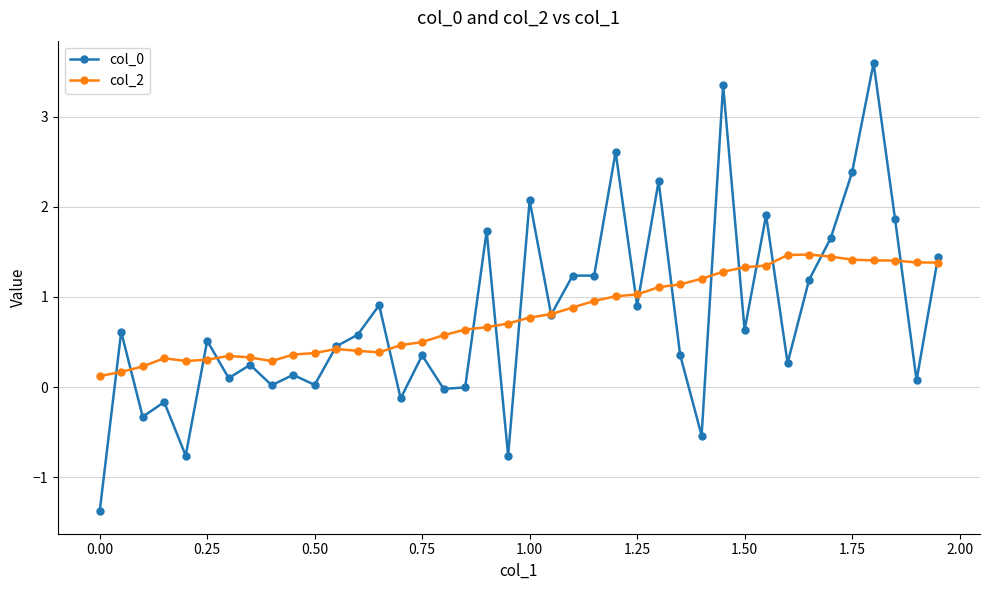

What is the smallest value displayed?

-1.4